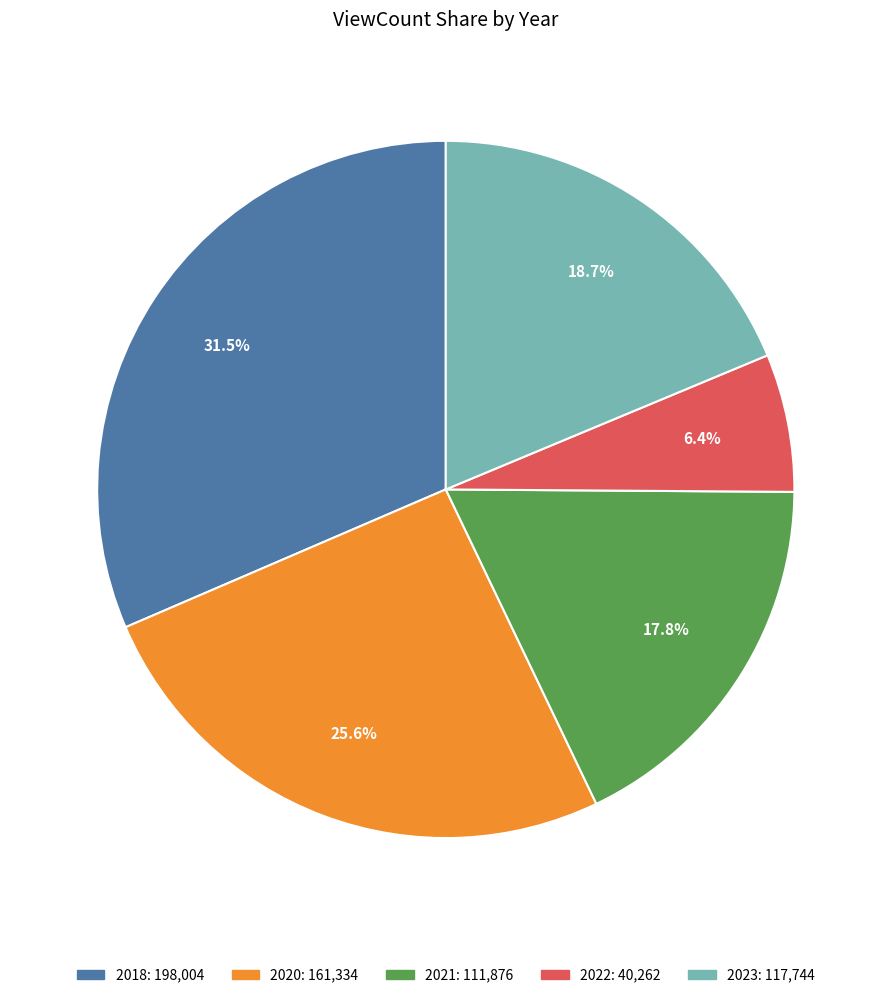

Is there a majority slice in this chart?

No